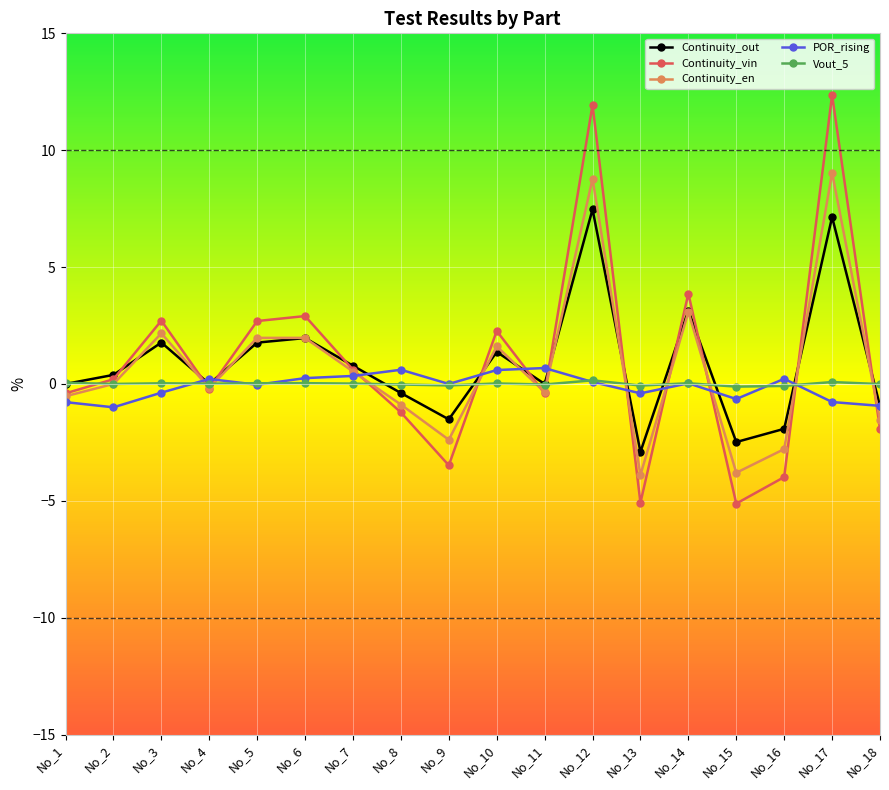

What is the value of the Continuity_en point at the 6th from the left?

2.0